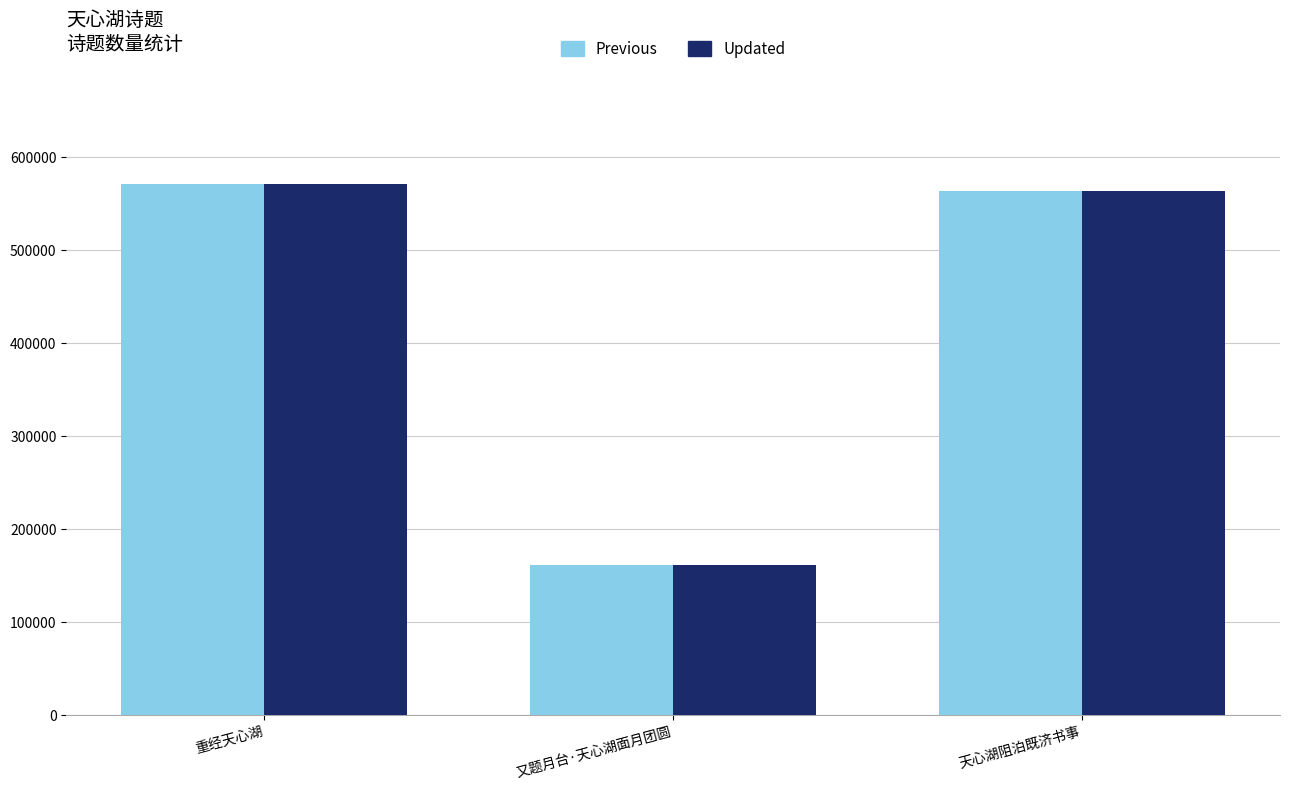

What is the total value across all series at 天心湖阻泊既济书事?

1127024